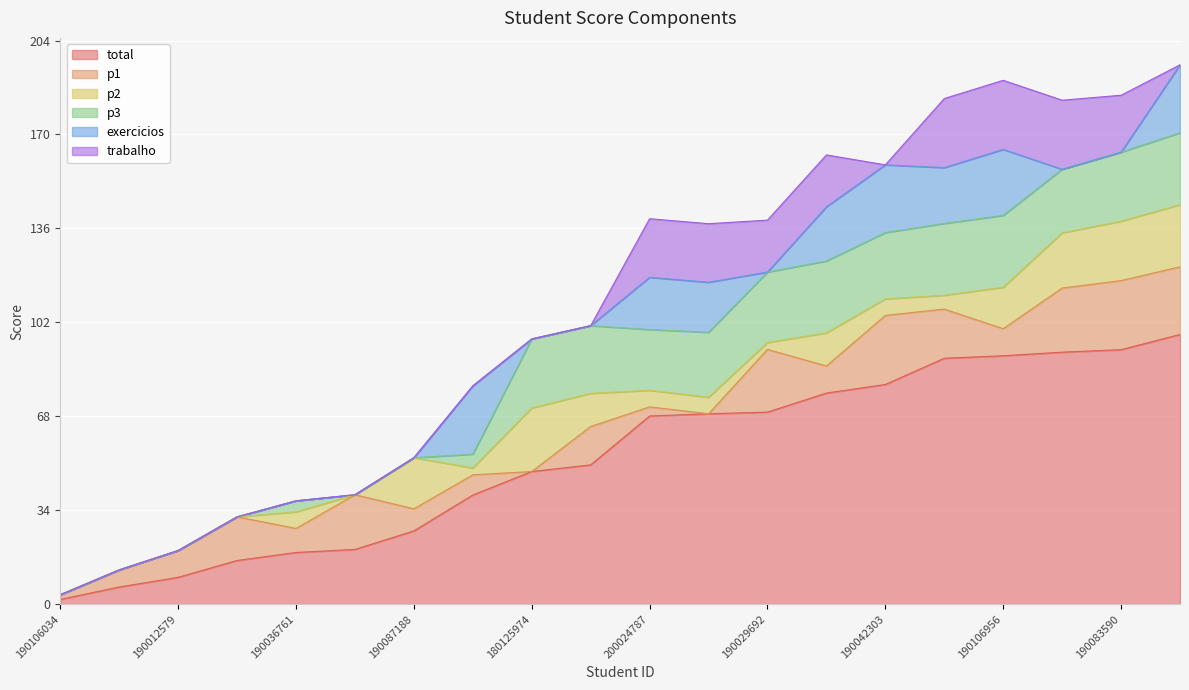

What is the difference between the maximum and minimum values in the p2 series?

23.0